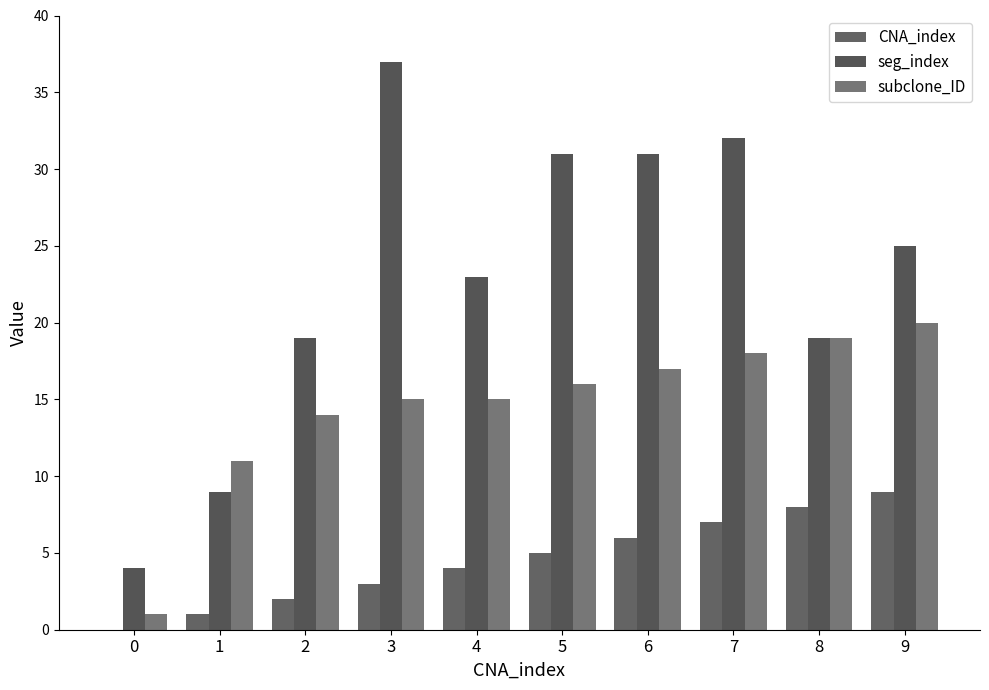

What is the lowest value of the seg_index series?

4